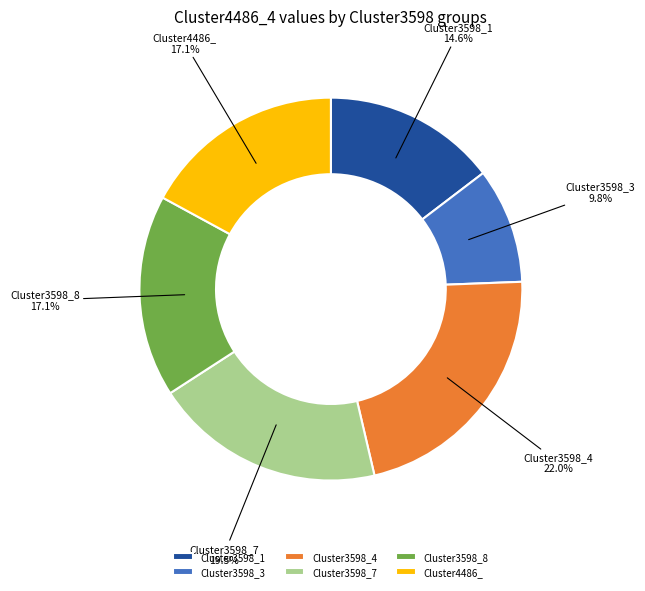

What percentage do Cluster3598_7 and Cluster3598_3 together represent?

29.3%